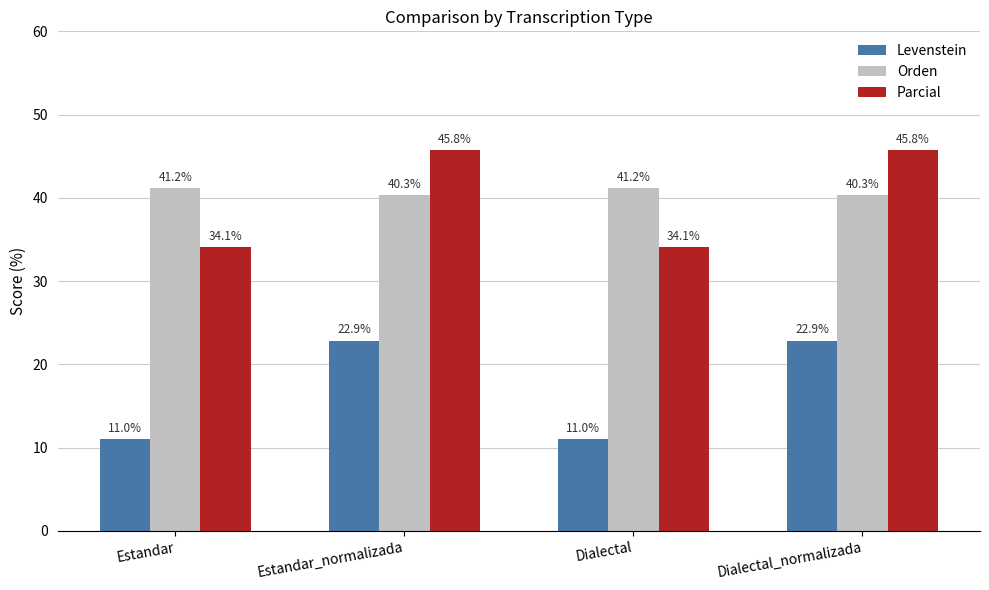

What is the greatest value displayed?

45.8